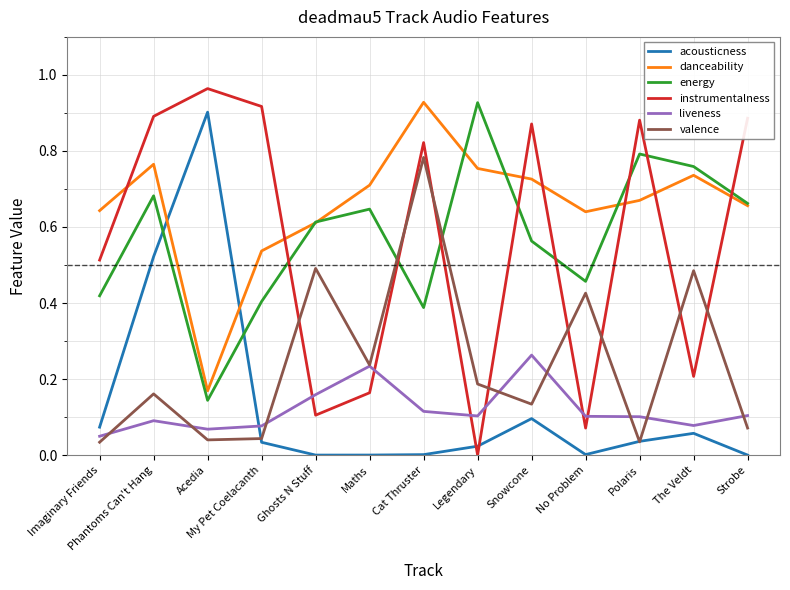

Which category has the lowest value in the danceability series?

Acedia